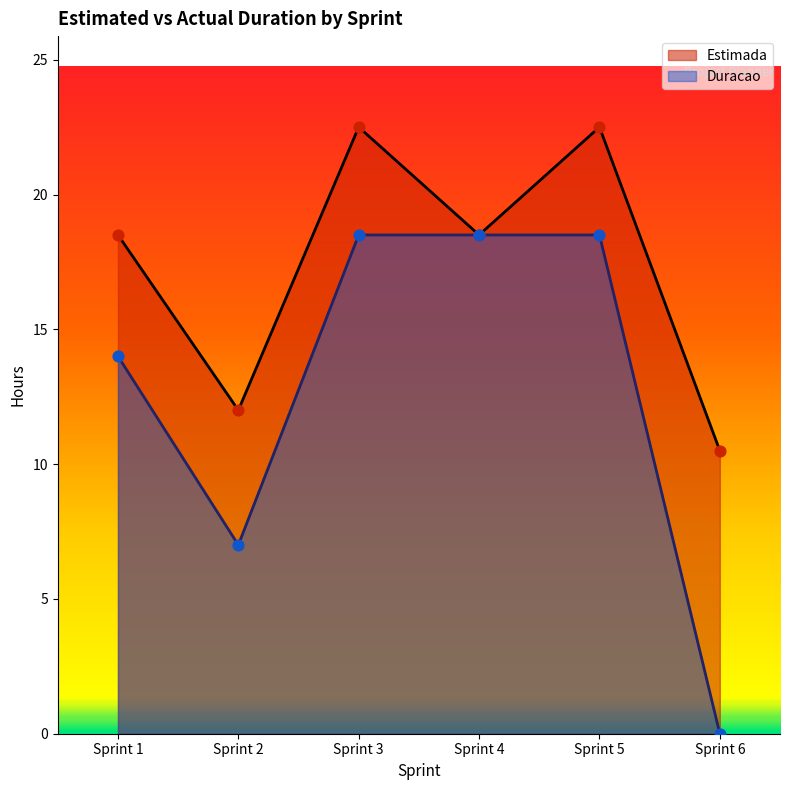

What are all the series names shown in the legend?

Estimada, Duracao